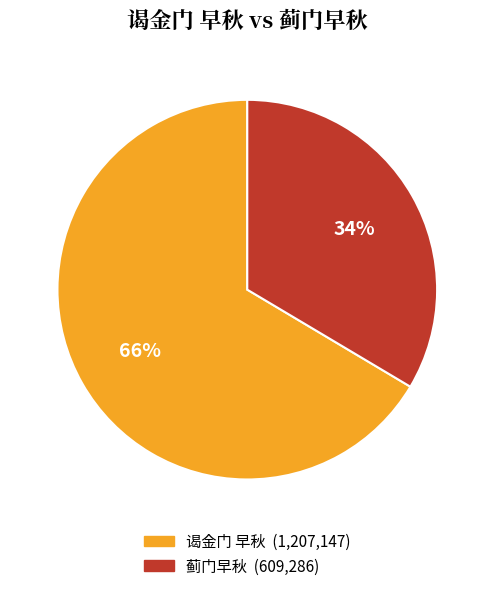

Combined, do 蓟门早秋 and 谒金门 早秋 account for over 50%?

Yes